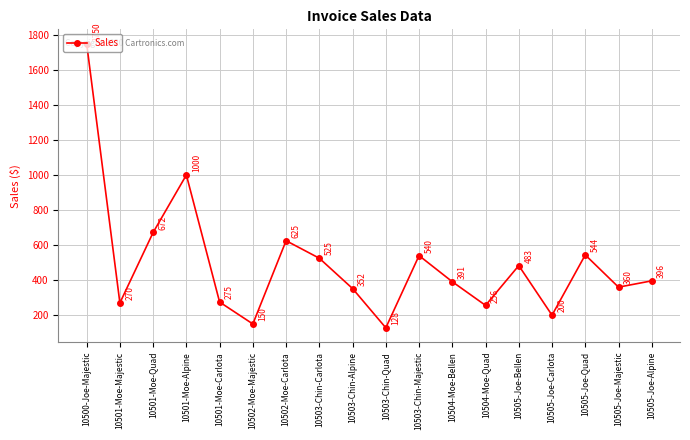

List the labels in order of value, smallest first.

10503-Chin-Quad, 10502-Moe-Majestic, 10505-Joe-Carlota, 10504-Moe-Quad, 10501-Moe-Majestic, 10501-Moe-Carlota, 10503-Chin-Alpine, 10505-Joe-Majestic, 10504-Moe-Bellen, 10505-Joe-Alpine, 10505-Joe-Bellen, 10503-Chin-Carlota, 10503-Chin-Majestic, 10505-Joe-Quad, 10502-Moe-Carlota, 10501-Moe-Quad, 10501-Moe-Alpine, 10500-Joe-Majestic